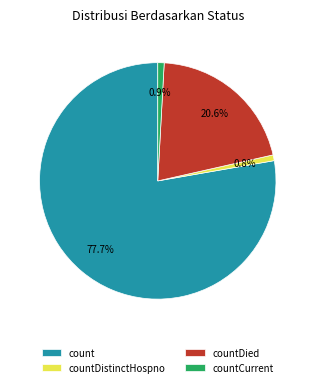

Is there any slice that represents more than half of the pie?

Yes